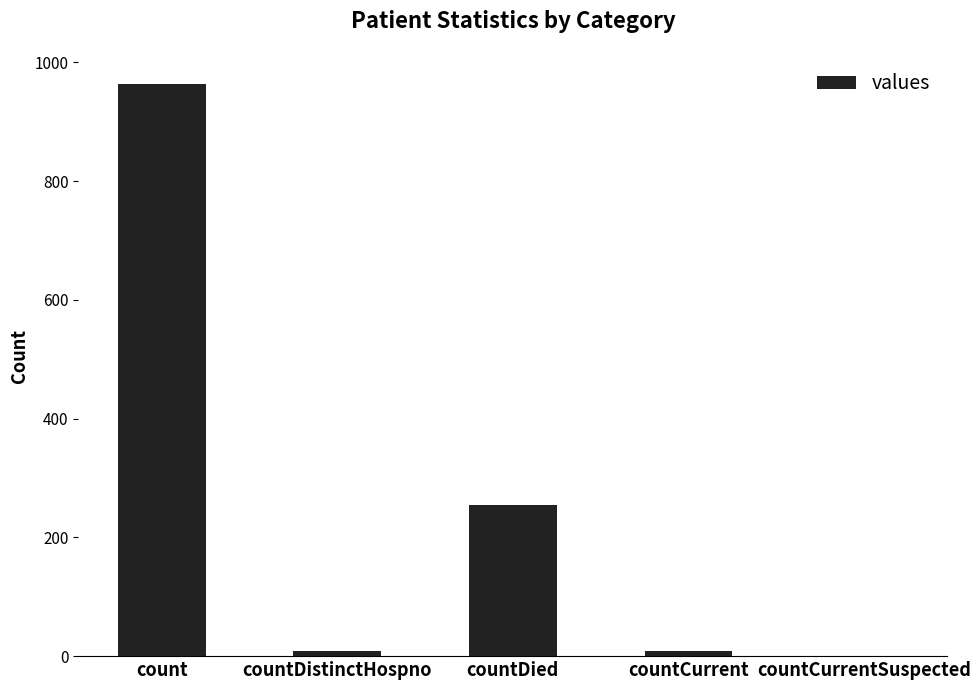

At which label is the value closest to 481?

countDied